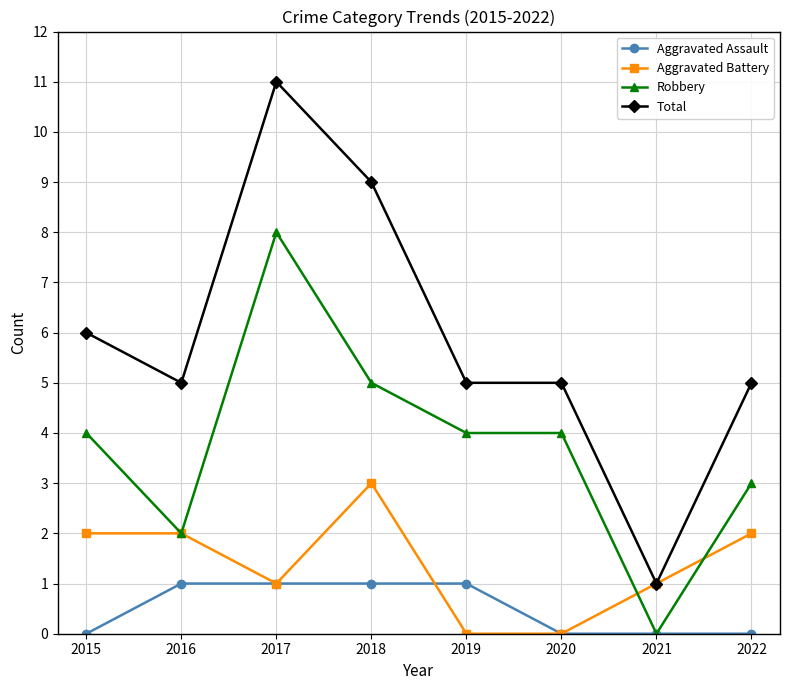

What is the greatest value displayed?

11